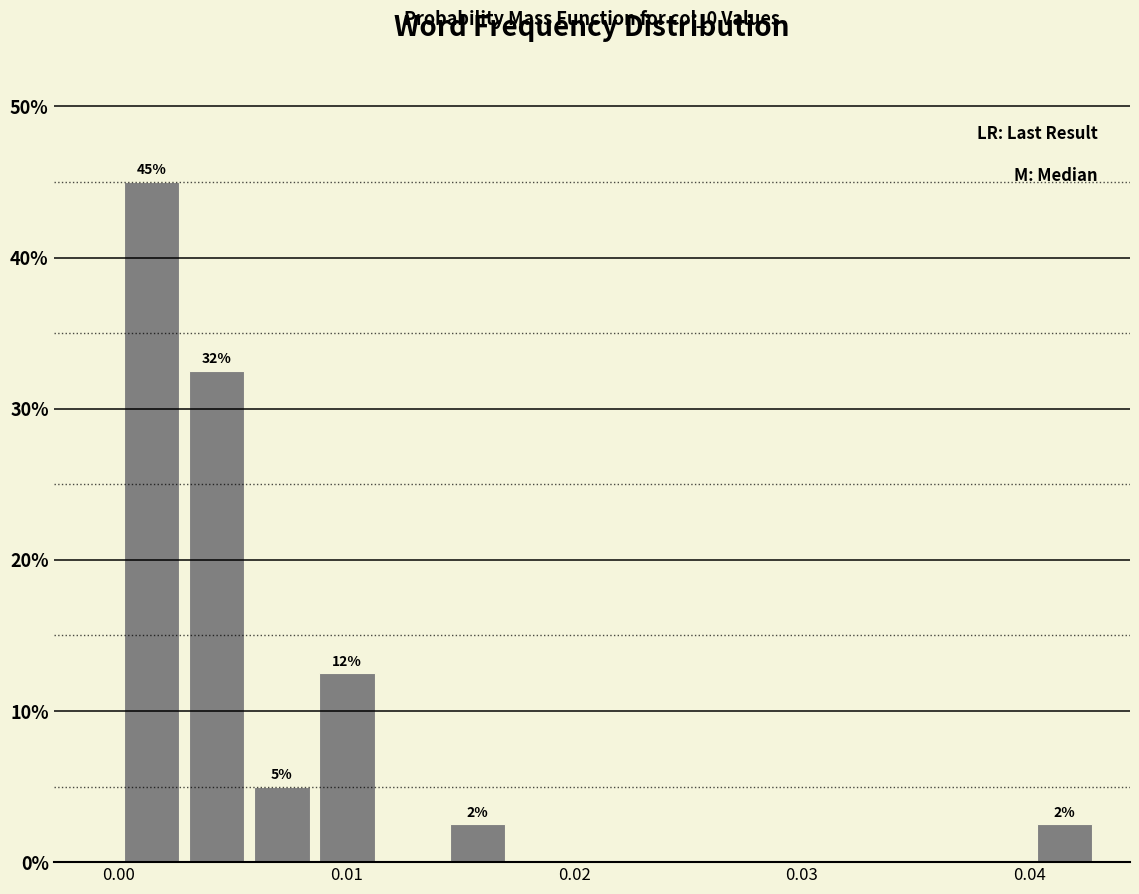

Read against the x-axis, roughly where is the centre of the tallest bar?

0.001